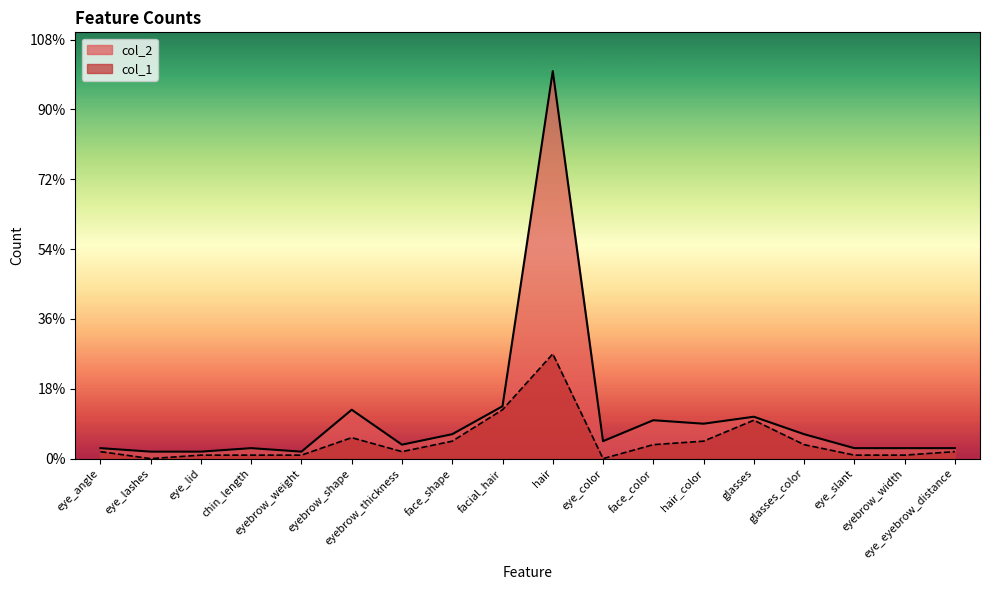

What is the difference between the highest and lowest values at face_color?

7